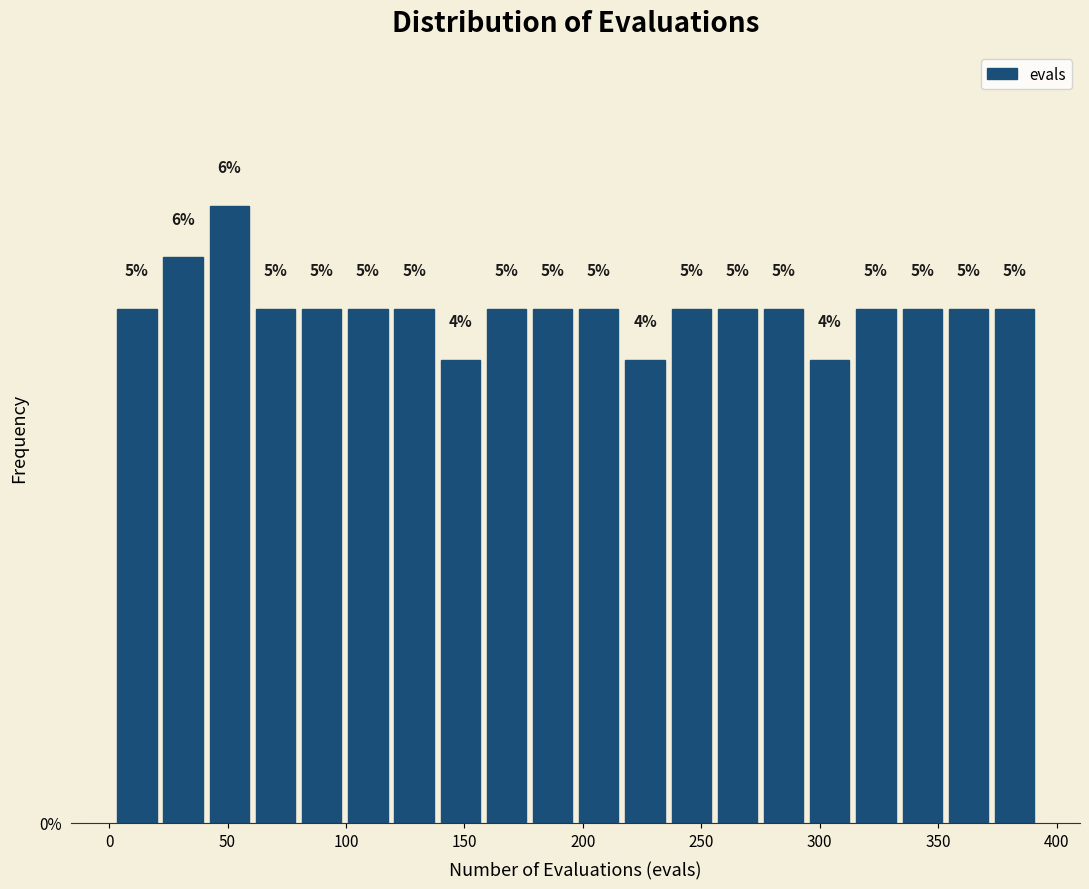

Read against the x-axis, roughly where is the centre of the tallest bar?

50